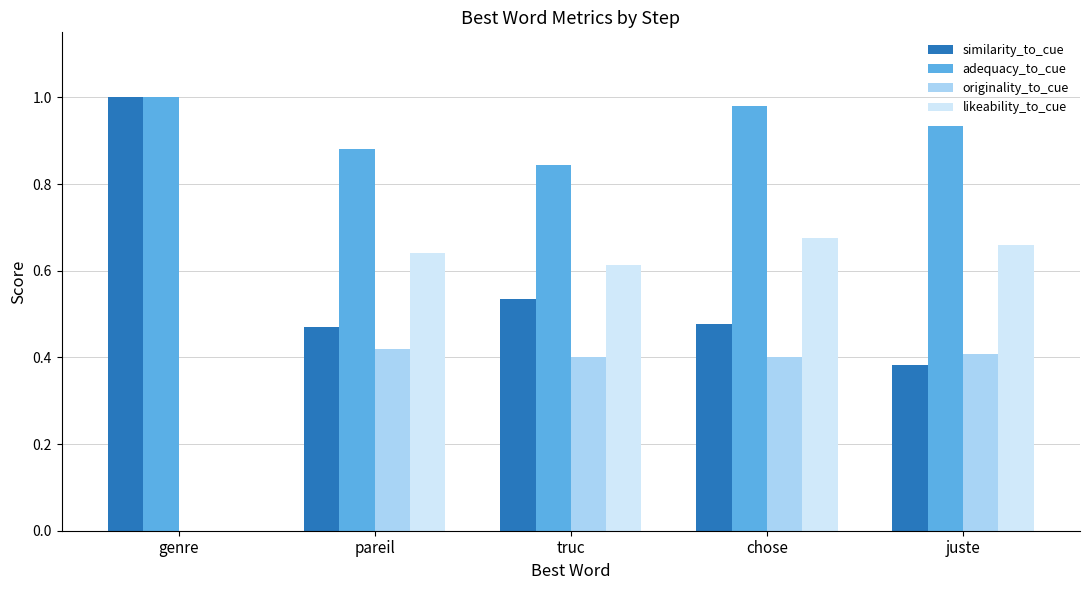

How many groups of bars are there?

5